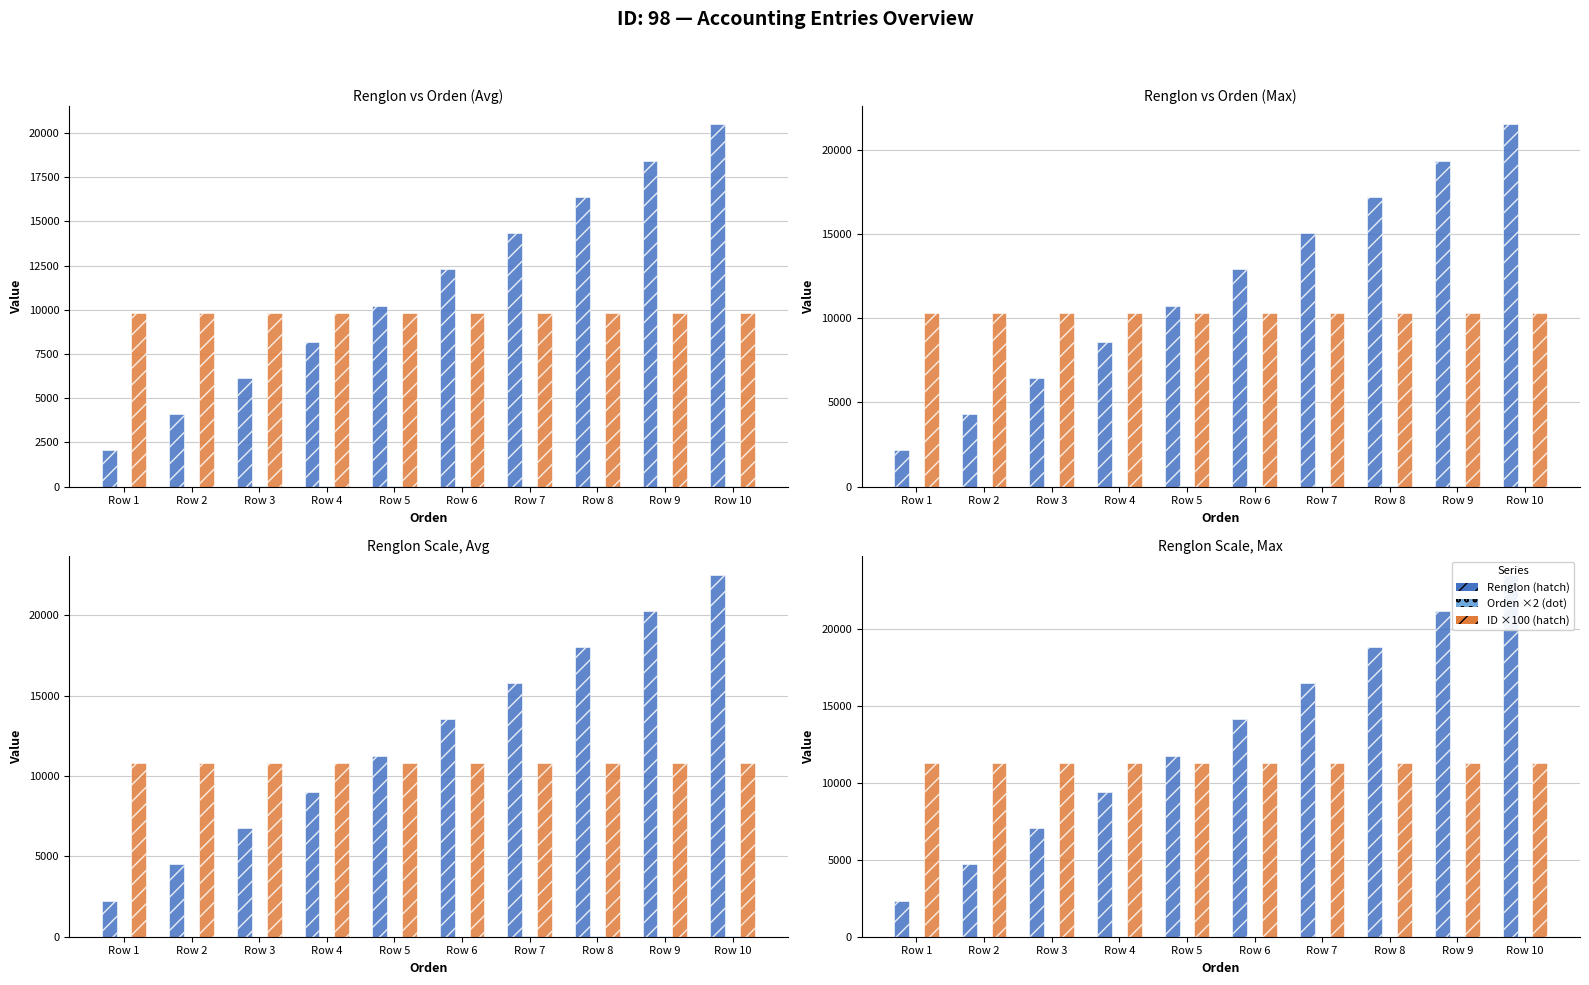

What is the spread (max minus min) of values at Row 1?

11268.2